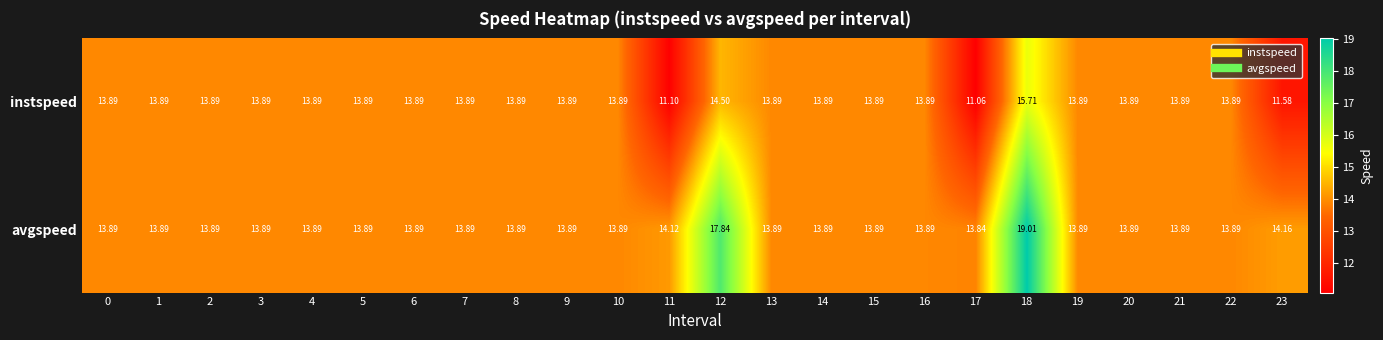

Is the value of avgspeed at 23 greater than the value of instspeed at 1?

Yes